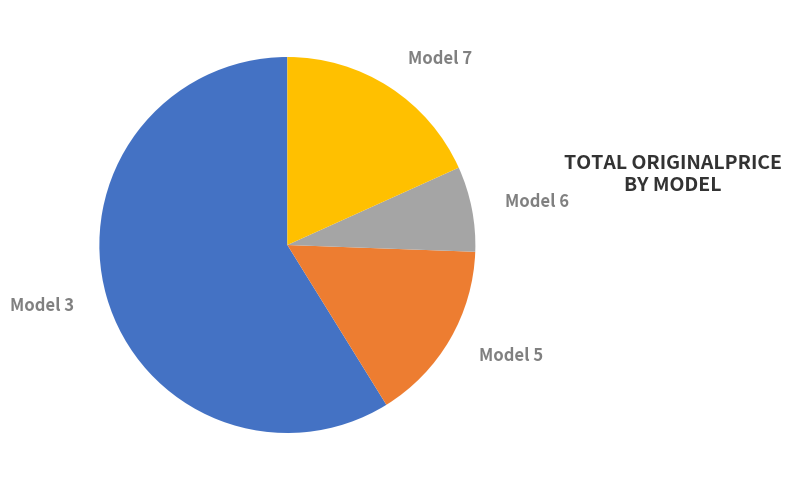

Is there a majority slice in this chart?

Yes